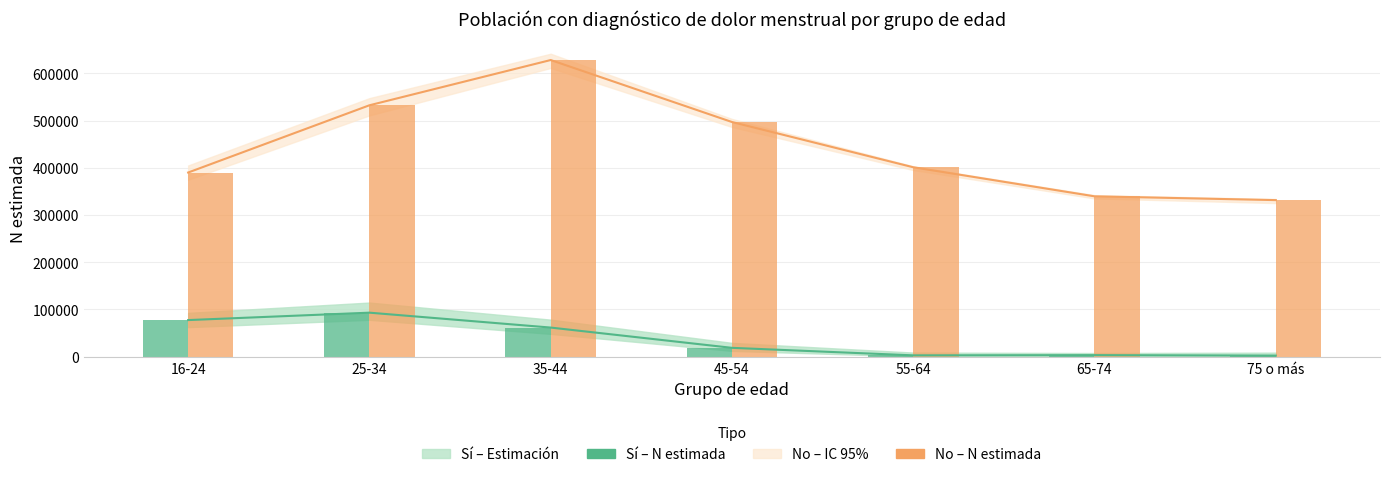

Which label corresponds to the largest value in the chart?

35-44